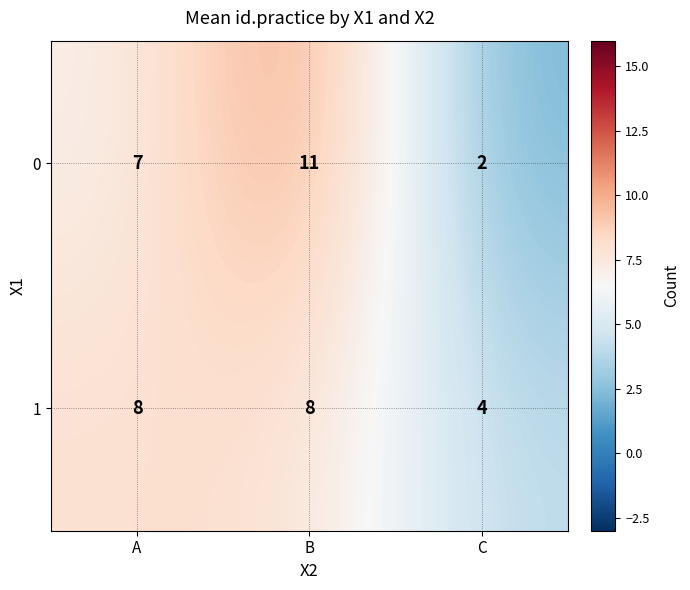

Which series has the largest range (max minus min)?

0